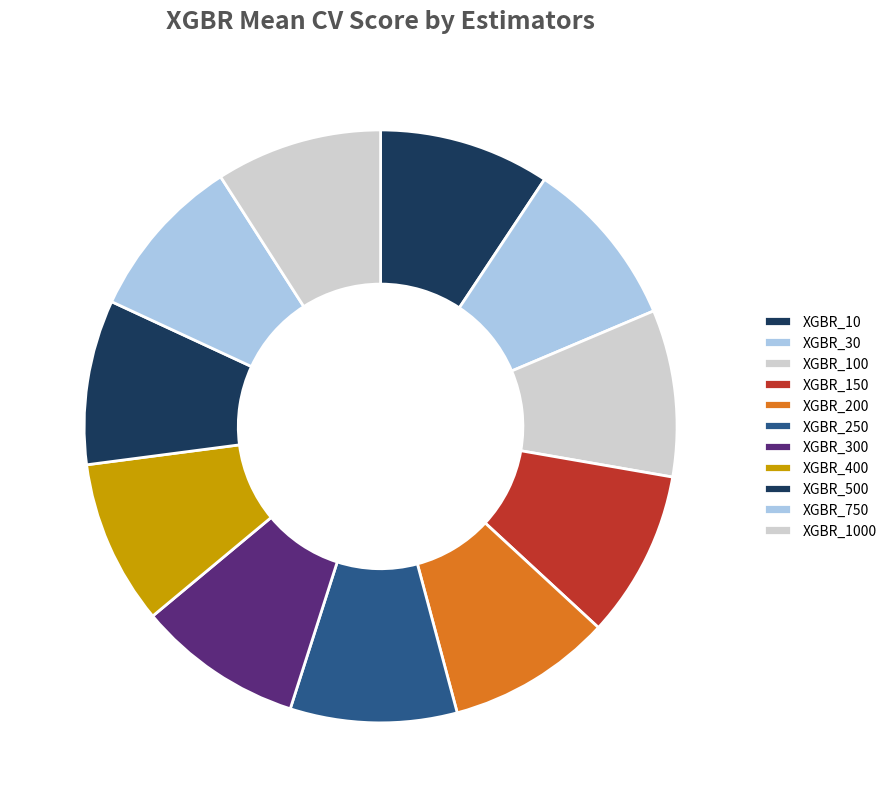

Is the sum of XGBR_30 and XGBR_10 greater than half?

No